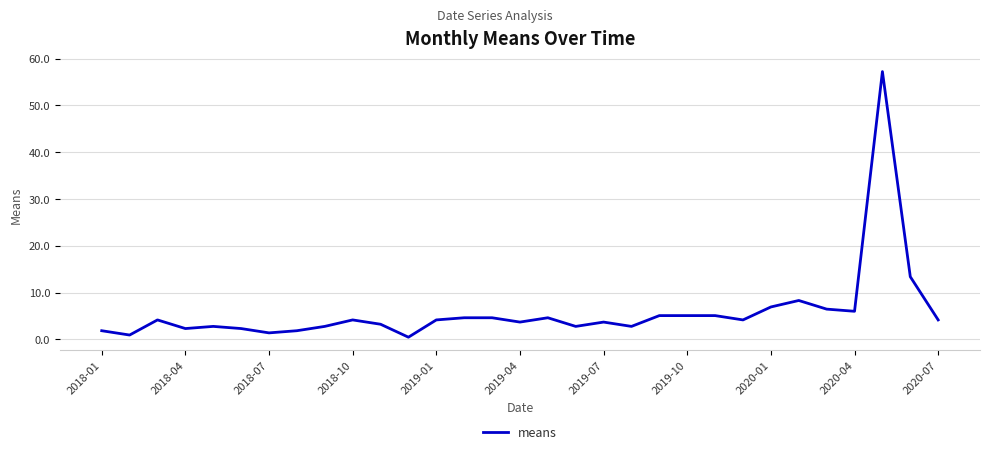

What is the maximum value shown in the chart?

57.2